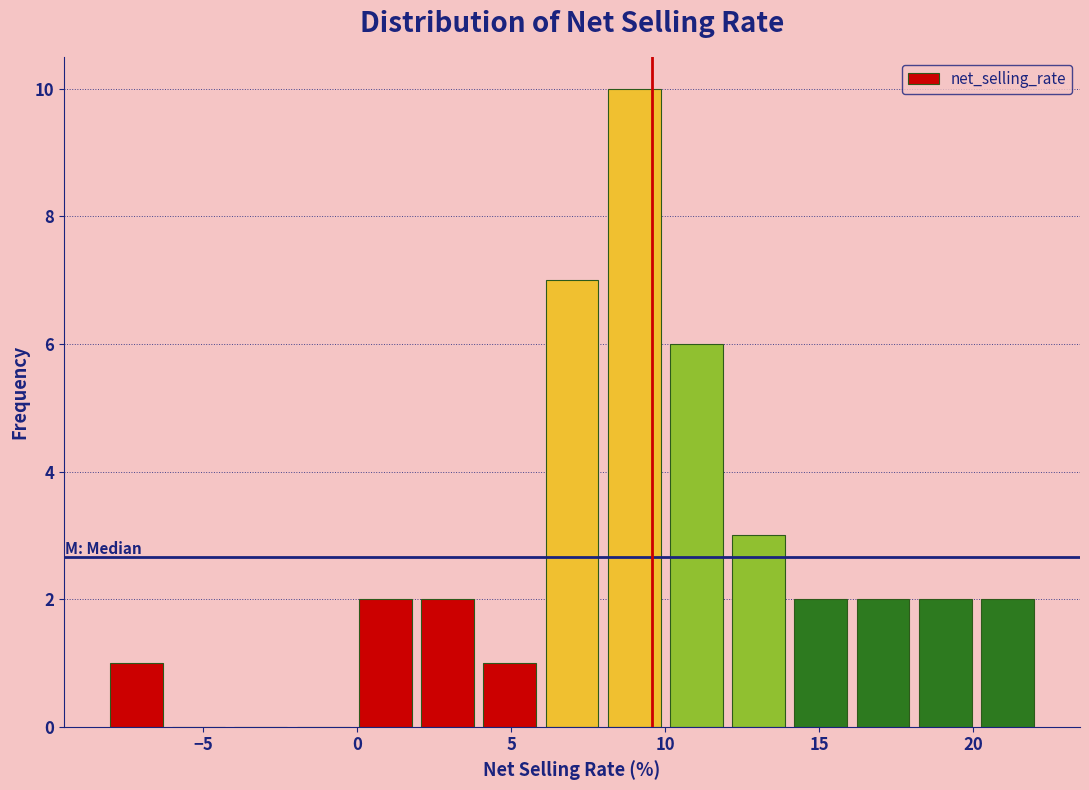

Reading left to right, transcribe this chart: for each bar, give the range it covers on the x-axis and its height. Neither the bar edges nor the heights are printed on the chart, so give them approximately, as read against the axes.

-8 to -6: 1
-6 to -4: 0
-4 to -2: 0
-2 to 0: 0
0 to 2: 2
2 to 4: 2
4 to 6: 1
6 to 8: 7
8 to 10: 10
10 to 12: 6
12 to 14: 3
14 to 16: 2
16 to 18: 2
18 to 20: 2
20 to 22: 2